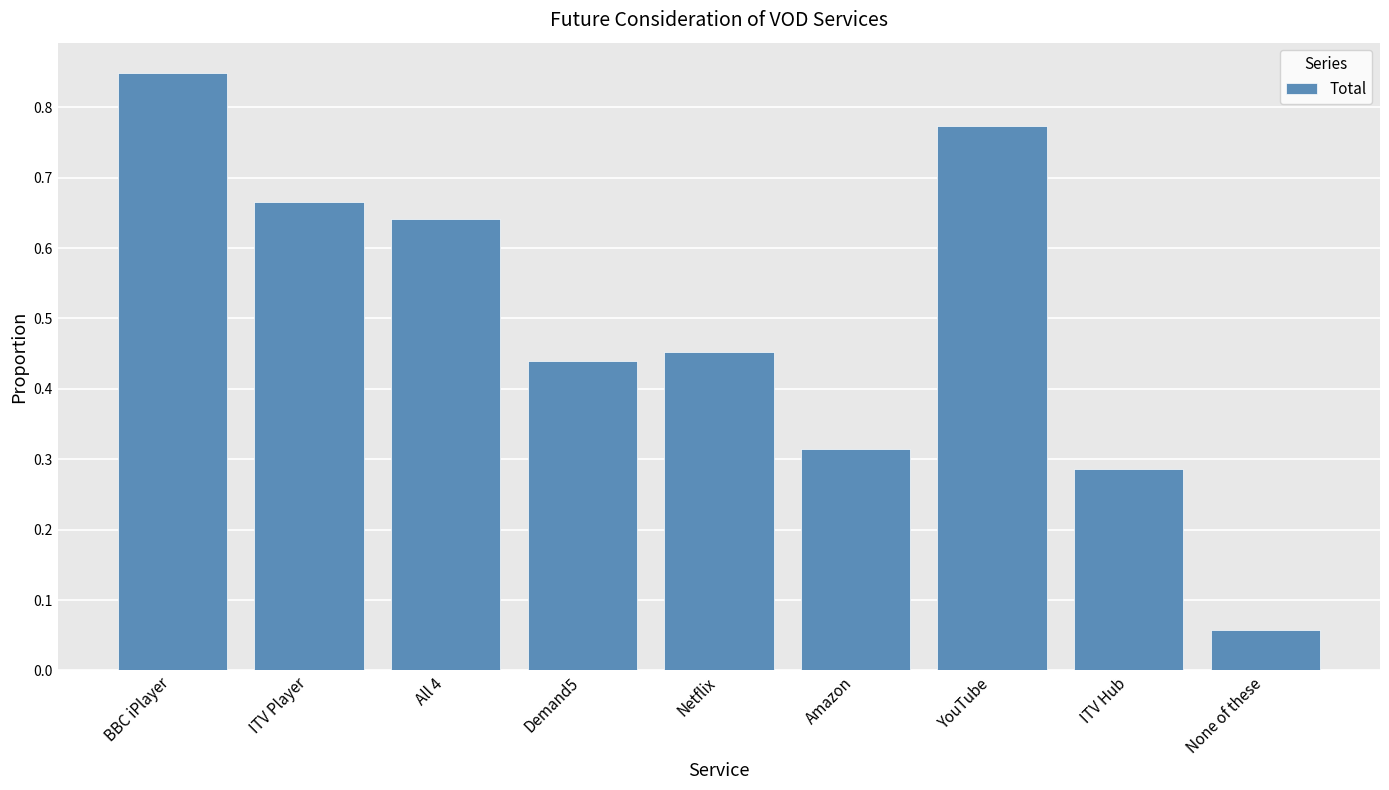

What is the label of the 6th bar from the right?

Demand5